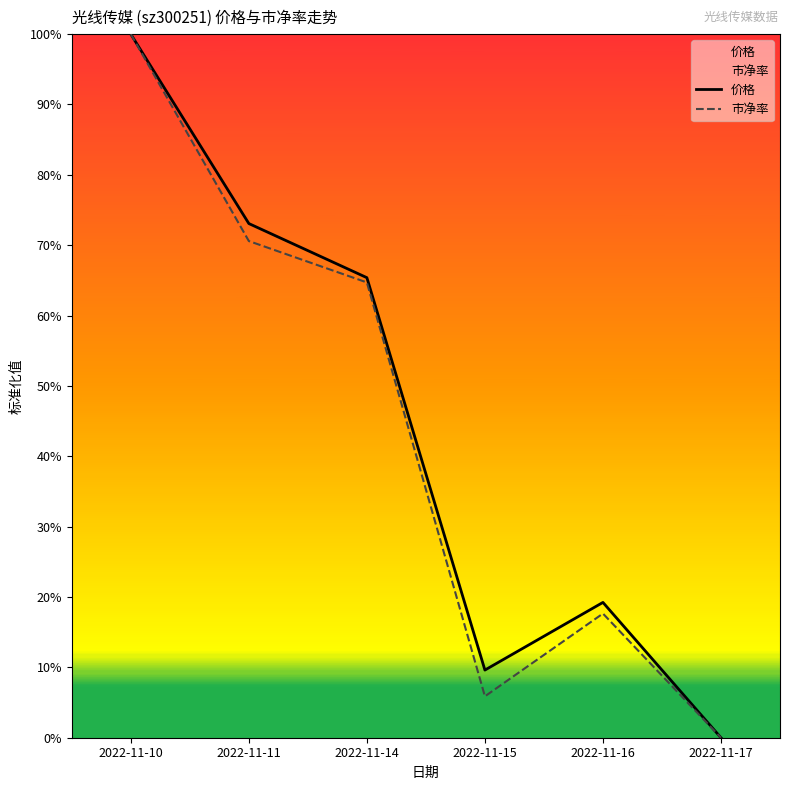

Is the value of 价格 at 2022-11-10 greater than the value of 市净率 at 2022-11-10?

No